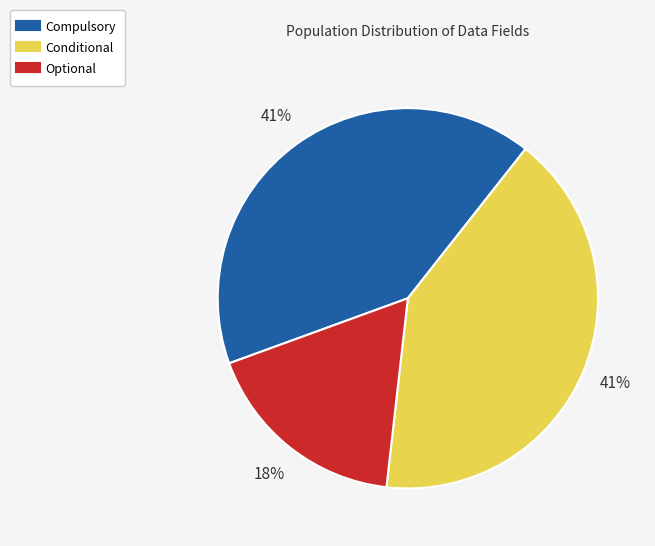

To the nearest percent, what is the average slice percentage?

33%